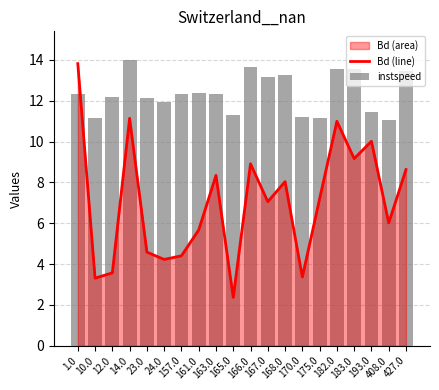

List the series in order of their peak value, highest first.

instspeed, Bd (line)